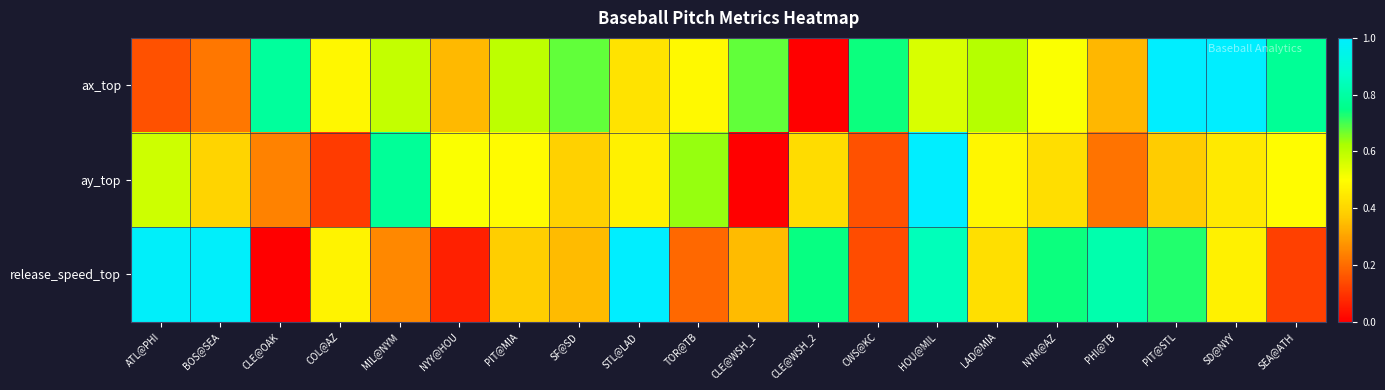

At how many categories does at least one series exceed 0?

20